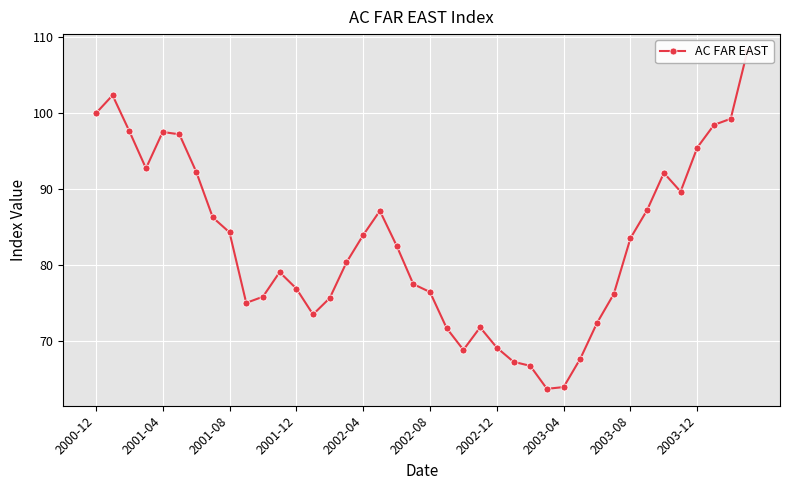

Reading left to right, transcribe all the data shown in this chart.

100.0	102.4	97.7	92.8	97.5	97.2	92.3	86.3	84.3	75.0	75.8	79.1	76.9	73.5	75.7	80.4	84.0	87.2	82.6	77.5	76.5	71.7	68.8	71.8	69.1	67.3	66.7	63.7	63.9	67.7	72.4	76.2	83.5	87.3	92.1	89.7	95.5	98.5	99.3	108.2